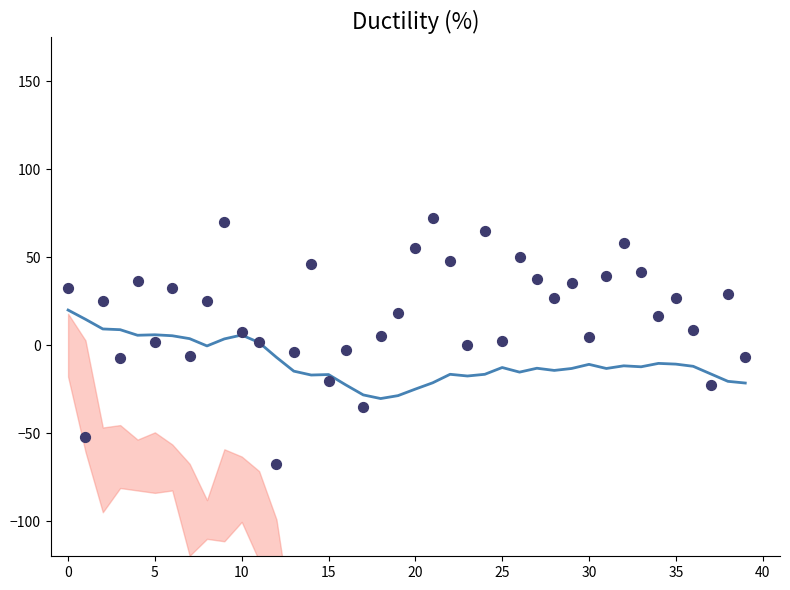

Which series has the widest spread of Y values?

close_pts